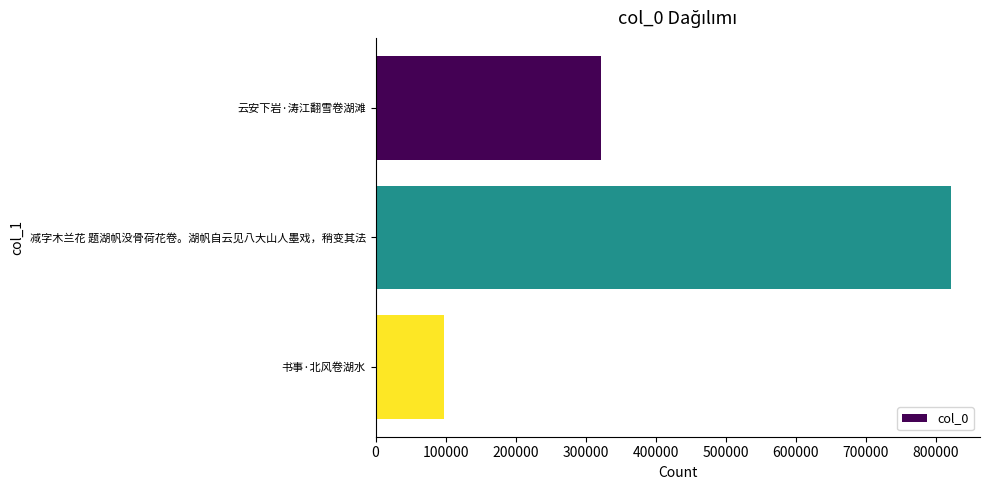

What is the value of the 2nd bar from the top?

821887